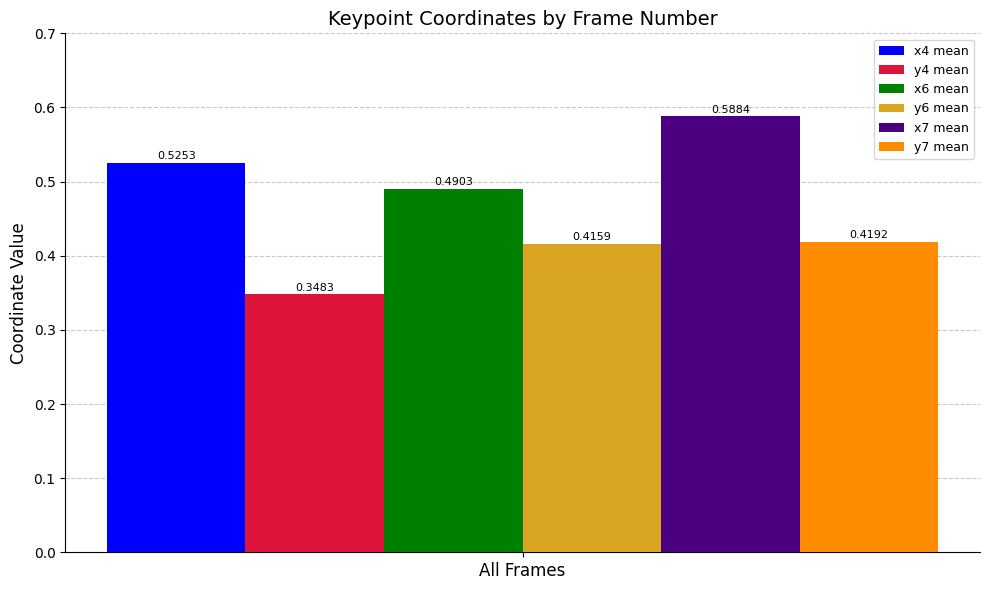

How many bars are there in each group?

6